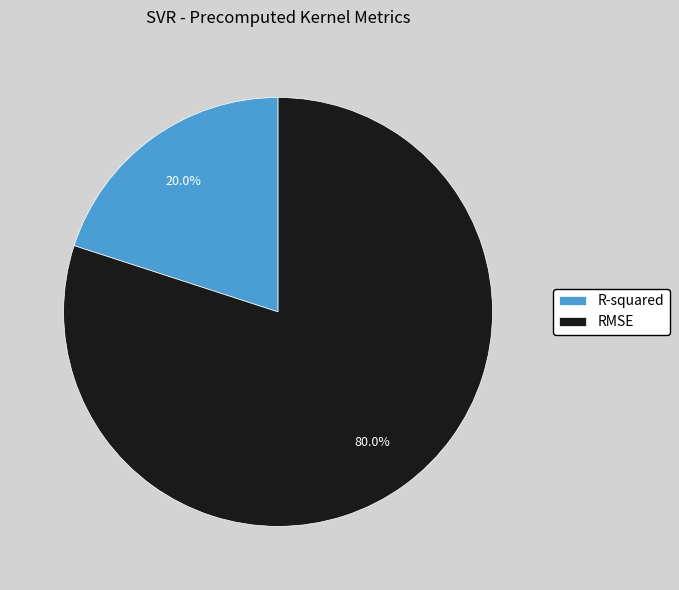

Is the sum of R-squared and RMSE greater than half?

Yes